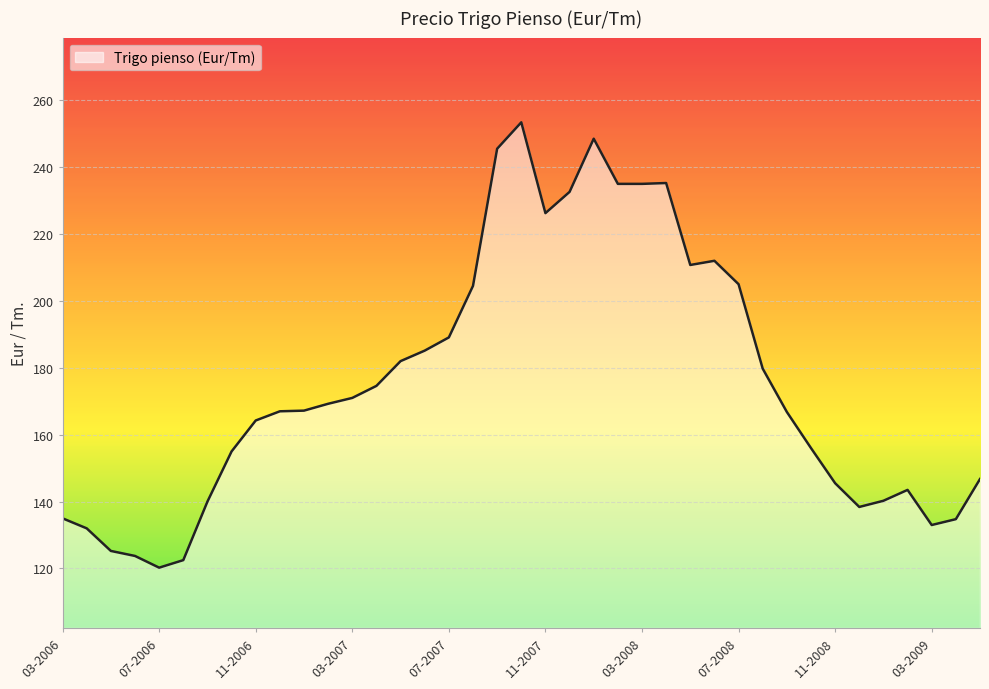

Is this an area chart (filled region under the line)?

Yes